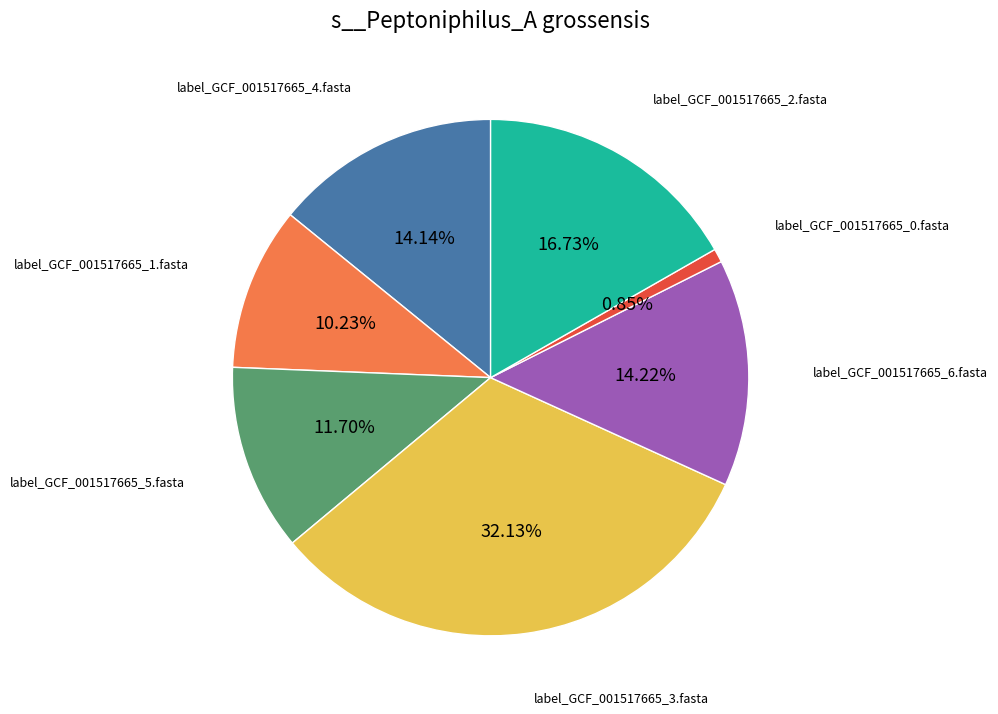

To the nearest percent, what is the average slice percentage?

14%